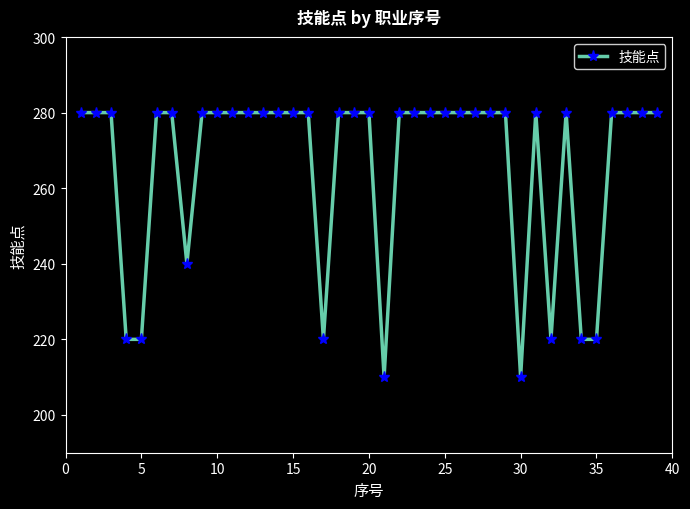

True or false: the data has more than 0 interior local peaks.

True